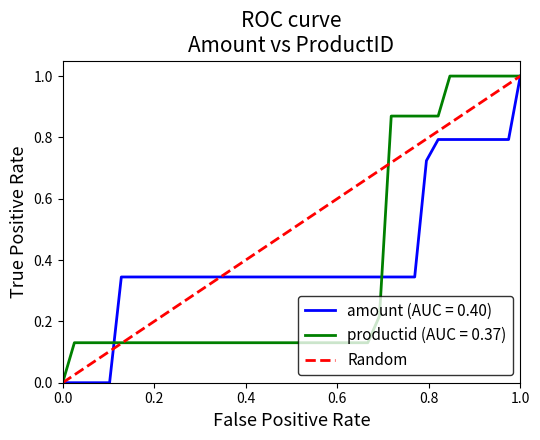

True or false: productid (AUC = 0.37) has a value of -0.5 at 0.0.

False